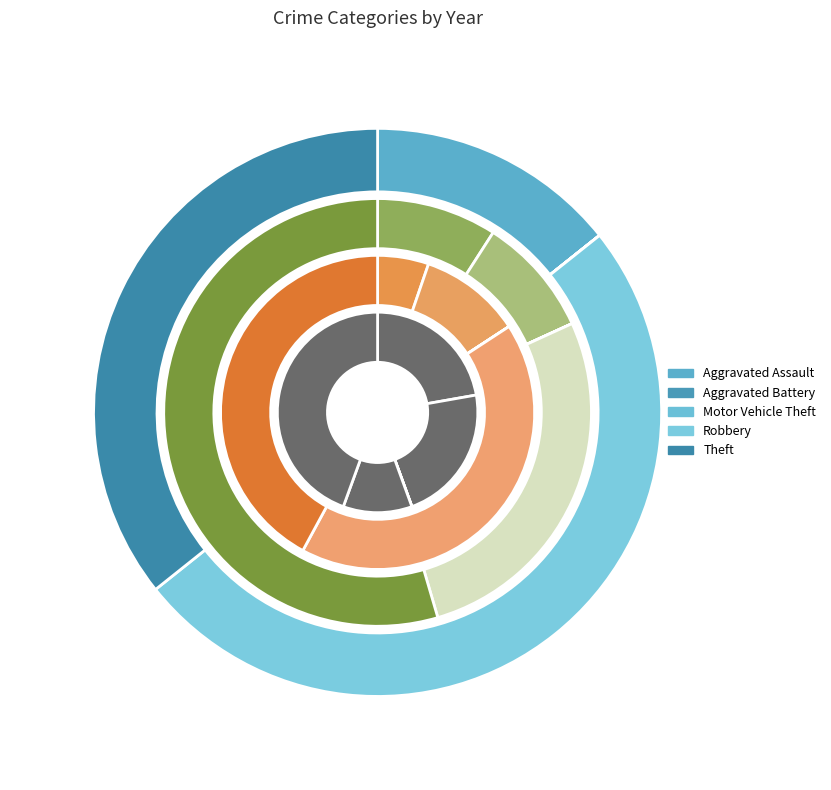

To the nearest percent, what is the combined percentage of Robbery and Theft?

56%